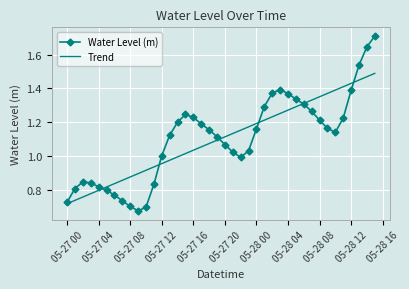

List the series in order of their peak value, highest first.

Water Level (m), Trend